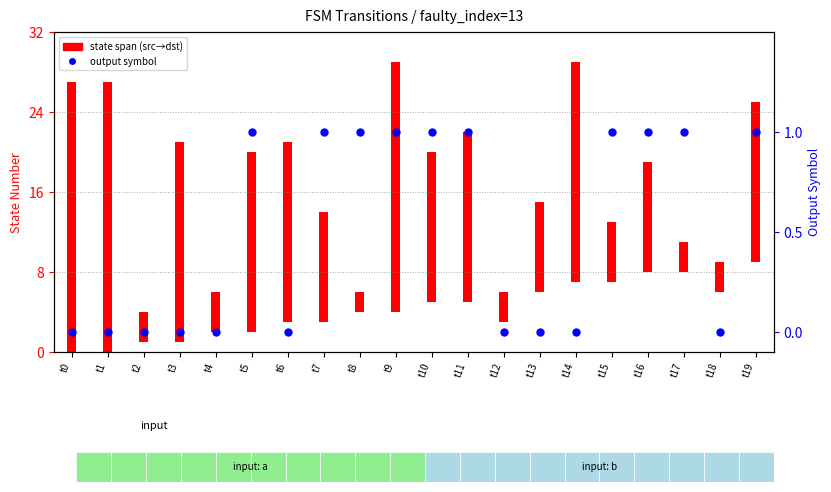

What is the change in value from t0 to t8?

+1